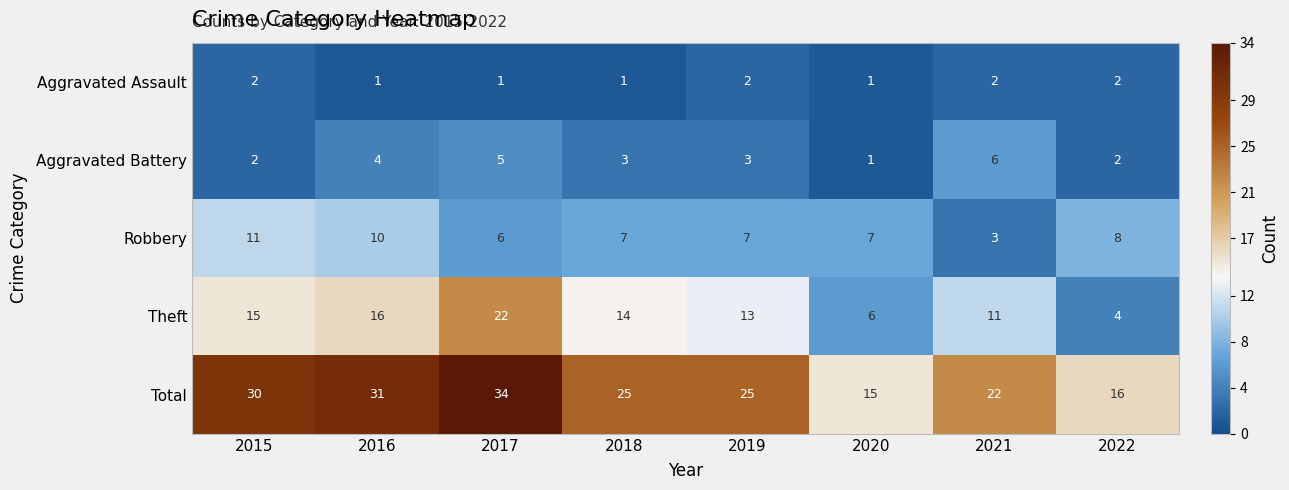

Which series has the widest spread of values?

Total